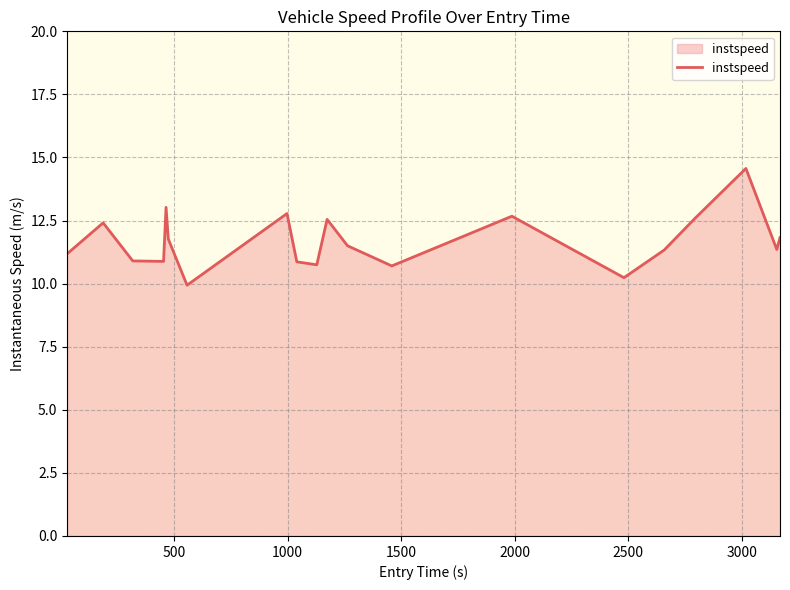

What is the maximum value shown in the chart?

14.6